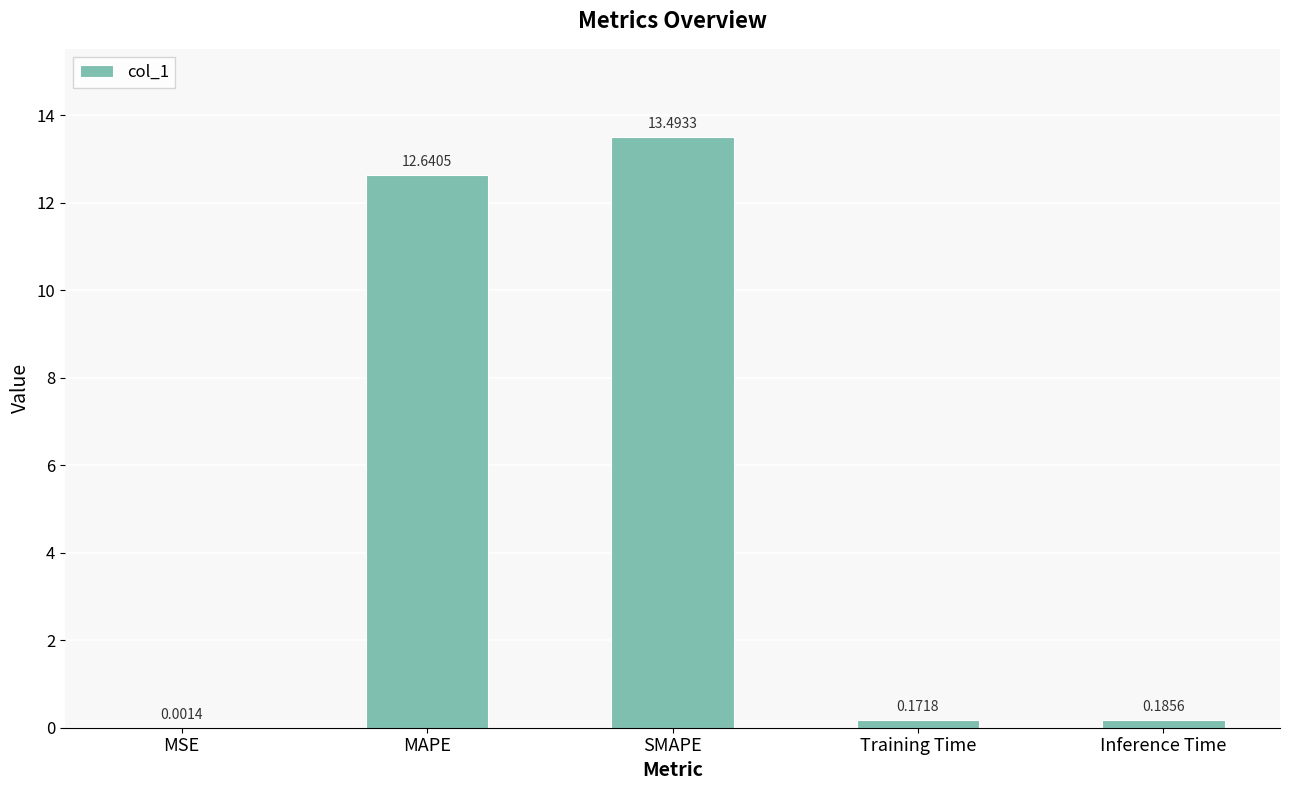

Are the bars horizontal?

No